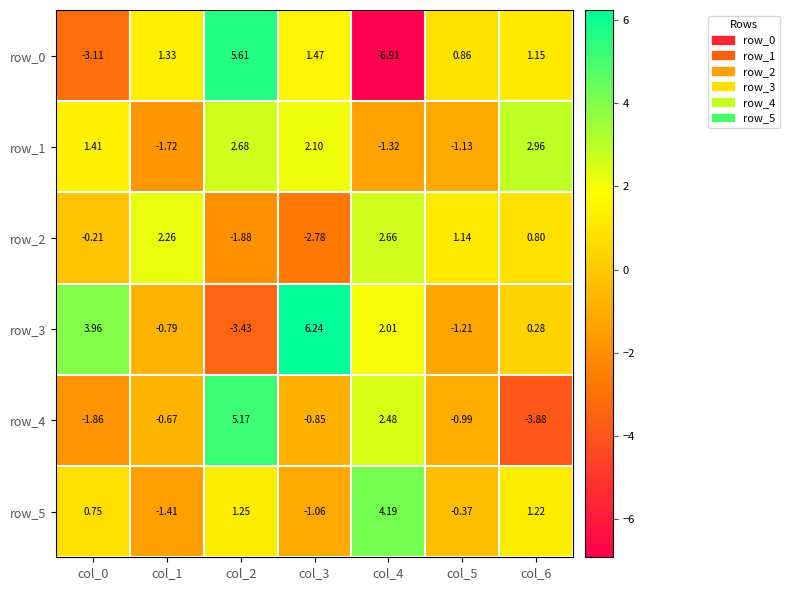

What is the sum of the row_1 values at col_6 and col_3?

5.1